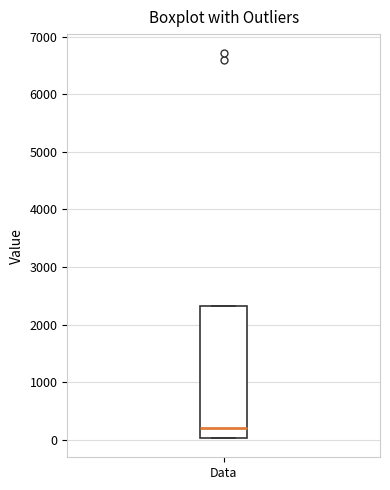

Where is the lower edge of the box for Data on the y-axis? The values are not printed on the chart, so give them approximately, as read against the axis.

0